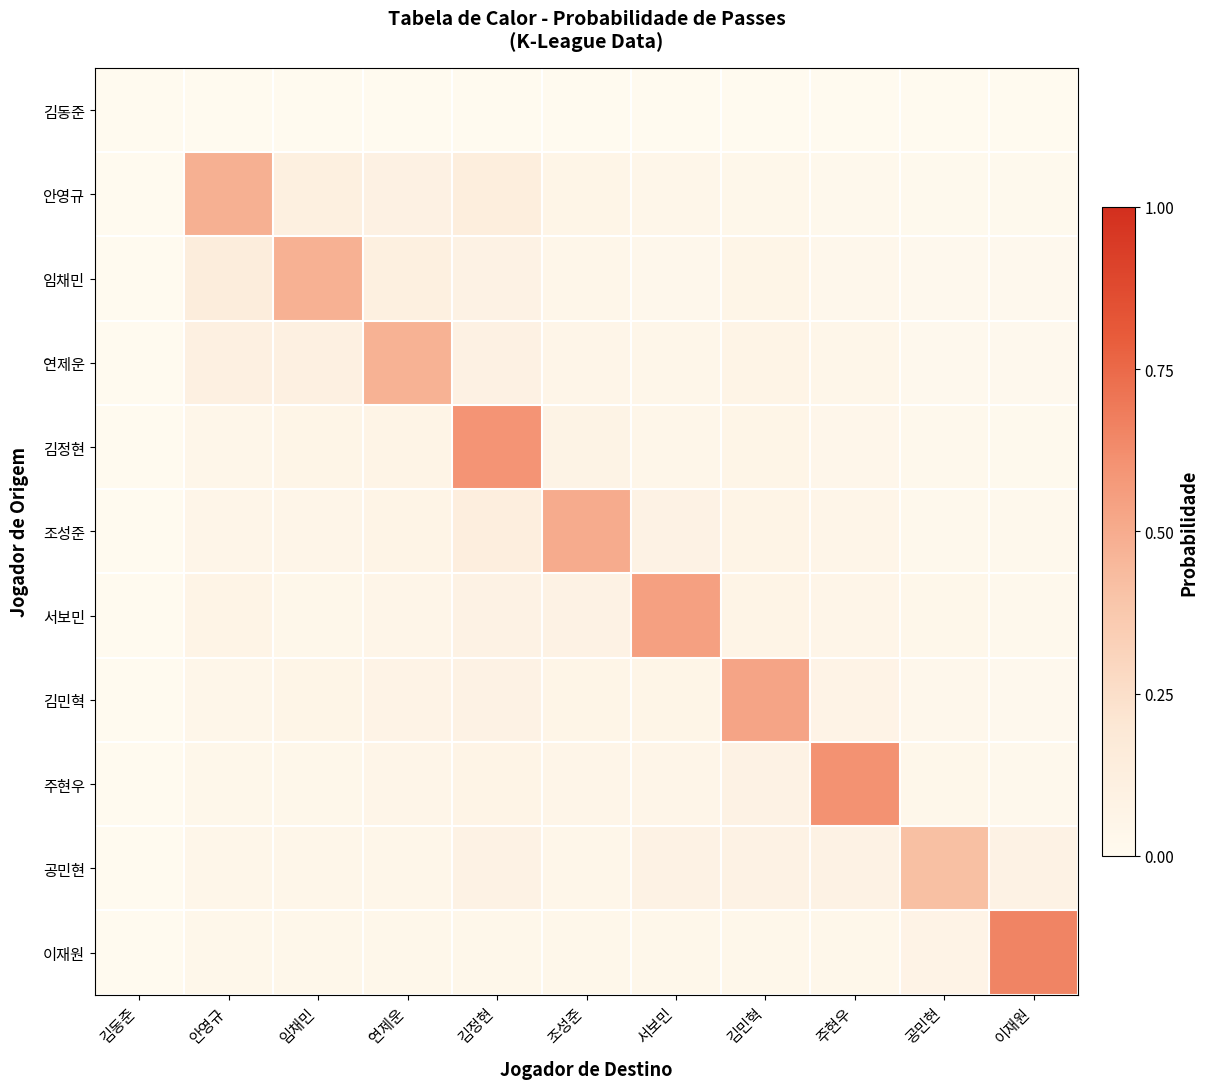

Between 주현우 and 공민현, which series saw the biggest shift?

주현우